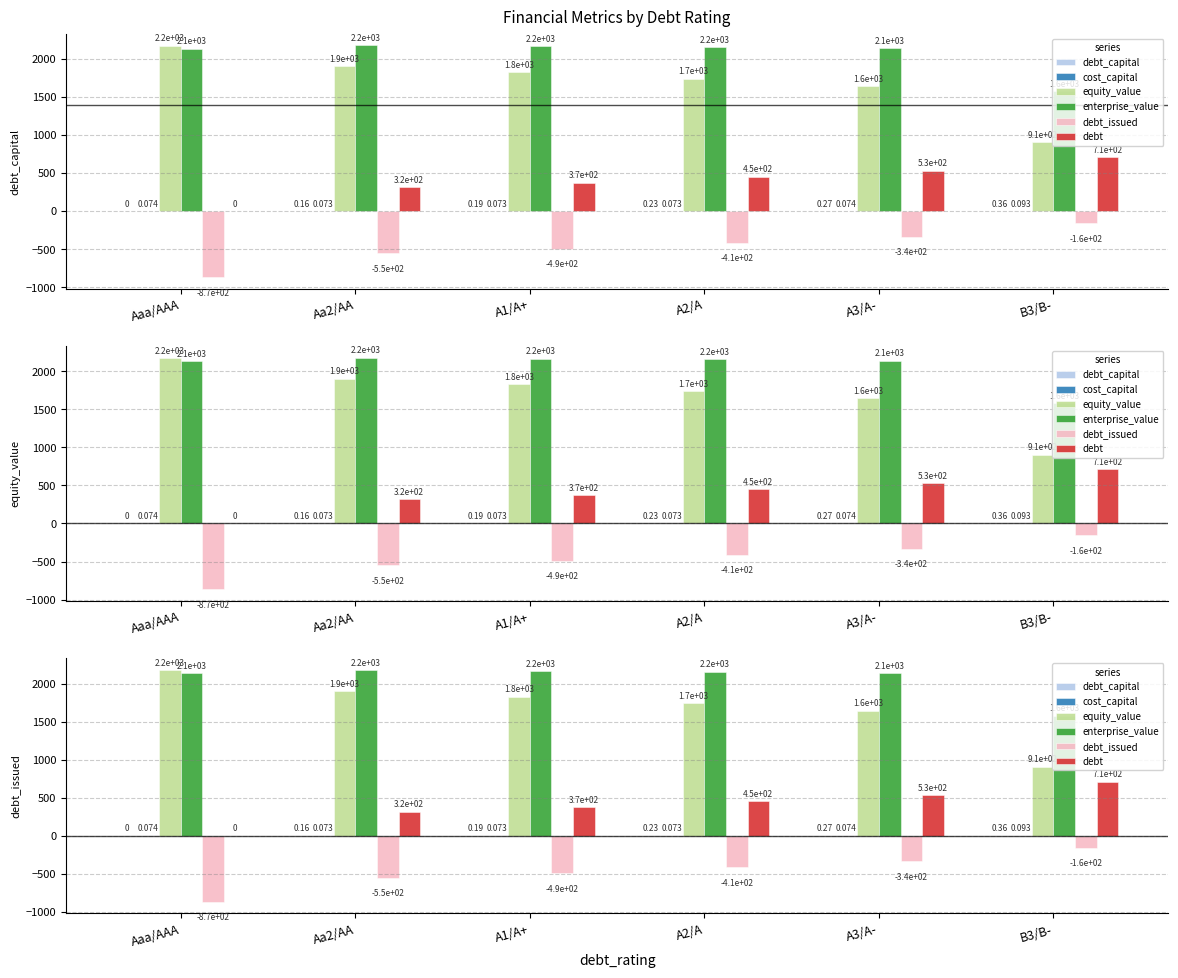

What position from the left is A2/A?

4